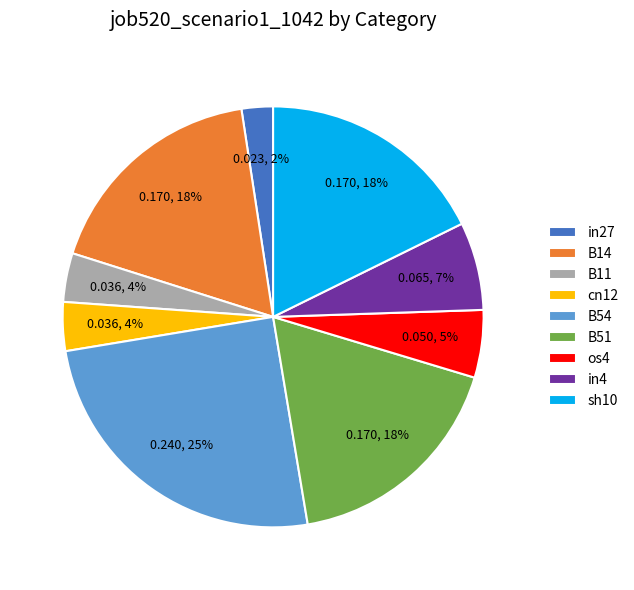

Is the sum of sh10 and B14 greater than half?

No